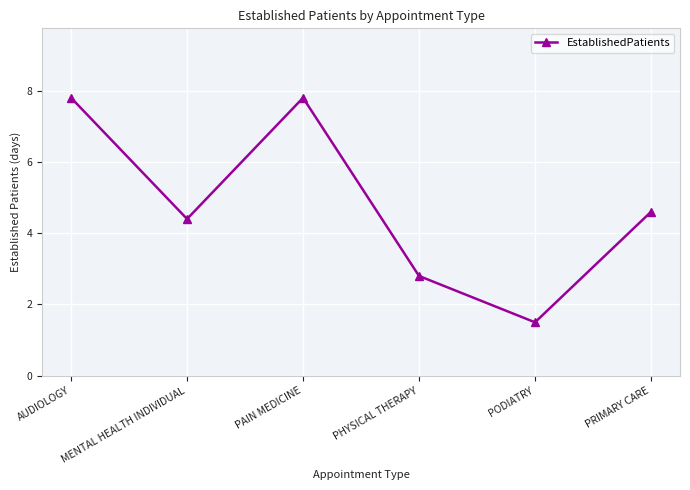

How many categories are shown in the chart?

6